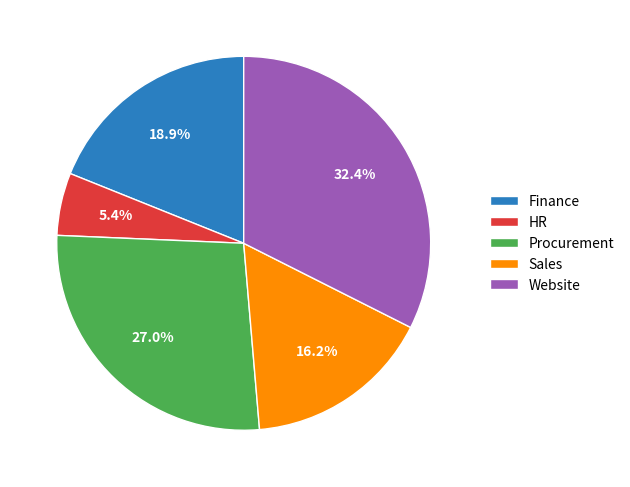

To the nearest percent, what is the average slice percentage?

20%